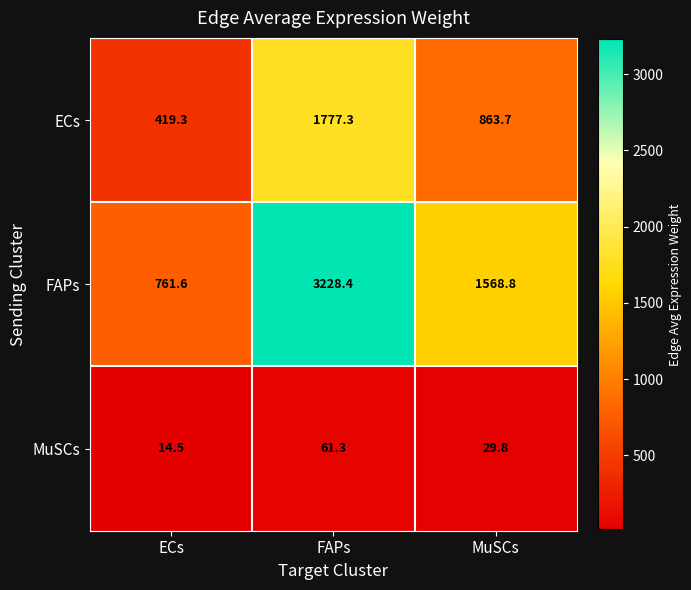

At which category does the chart reach its minimum across all series?

ECs